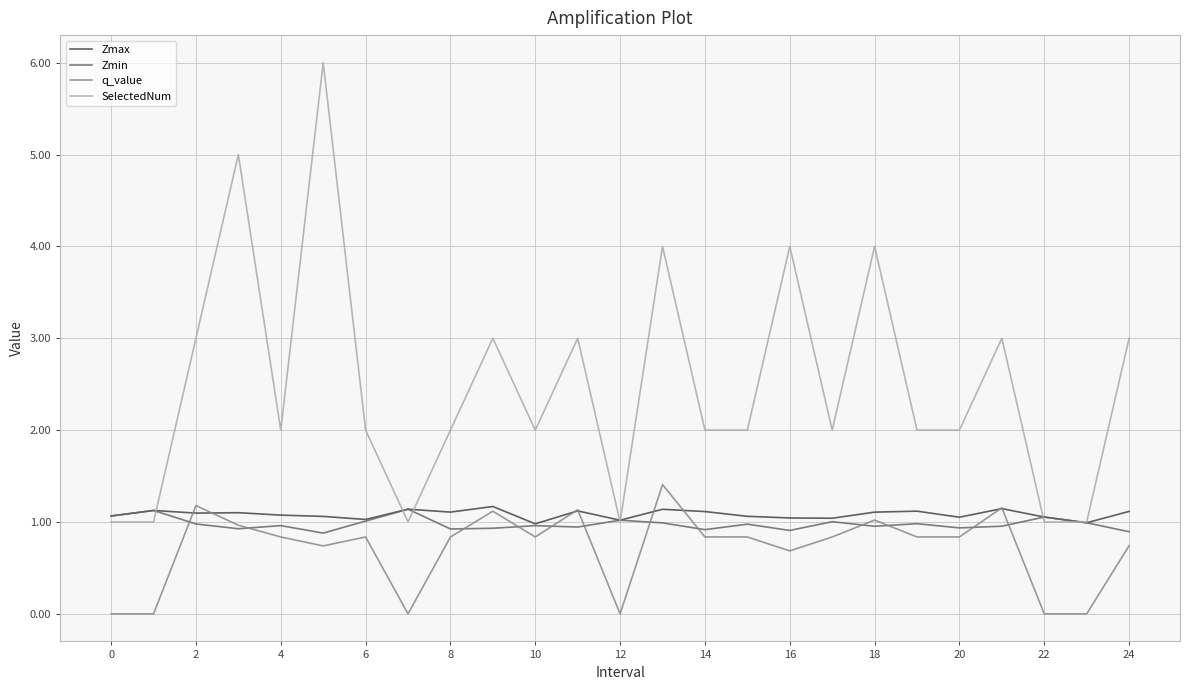

Which series has the widest spread of values?

SelectedNum